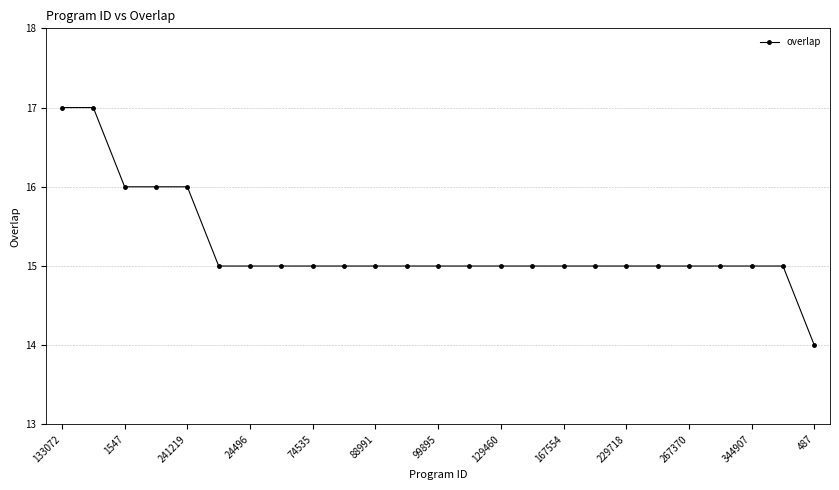

How many values are between 15 and 16?

22